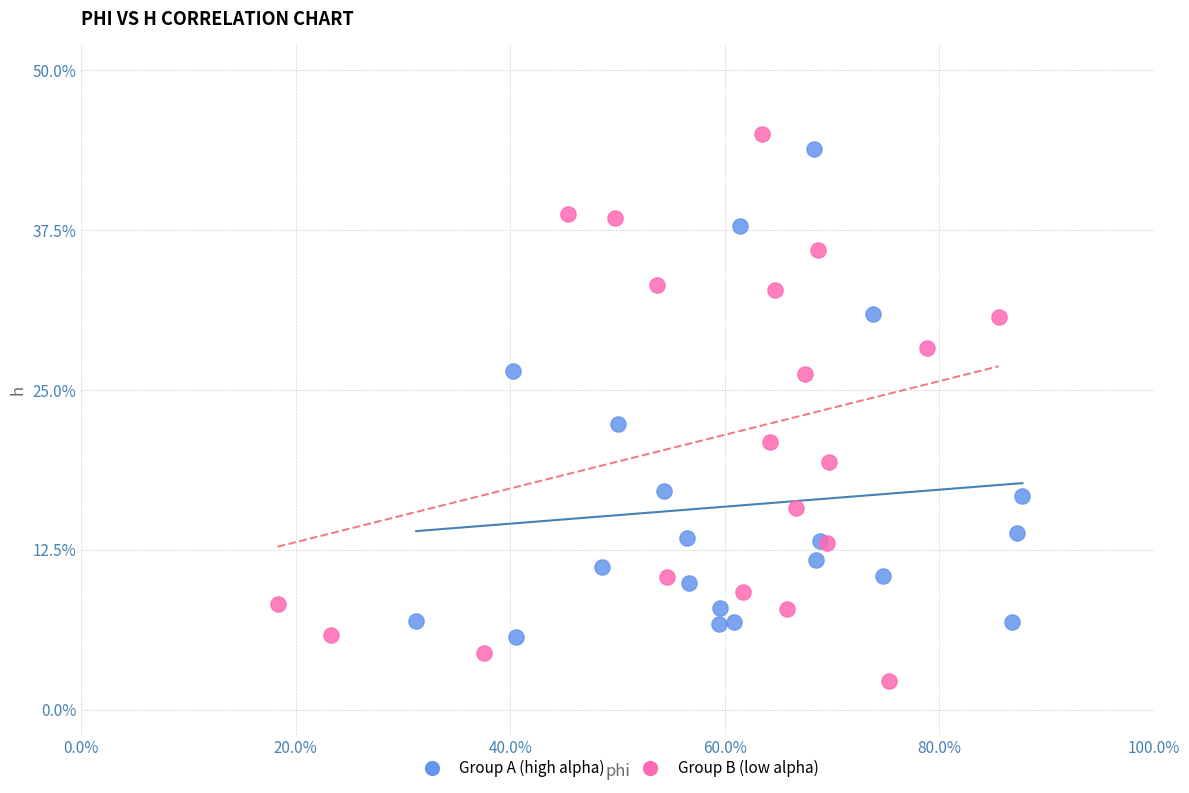

Which series contains the lowest Y value?

Group B (low alpha)